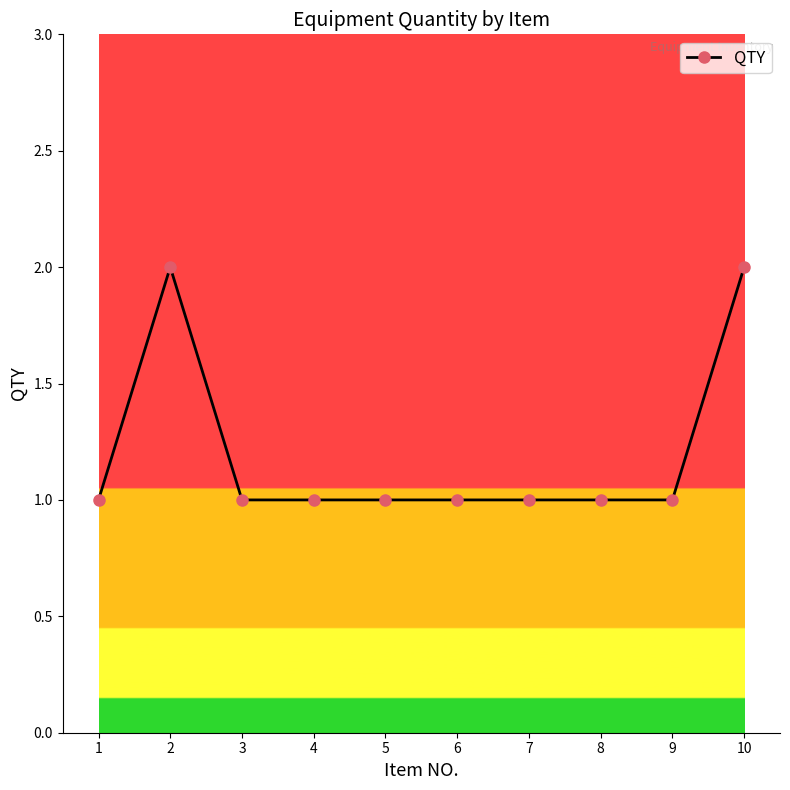

Reading left to right, extract all data points from this chart.

1	2	1	1	1	1	1	1	1	2